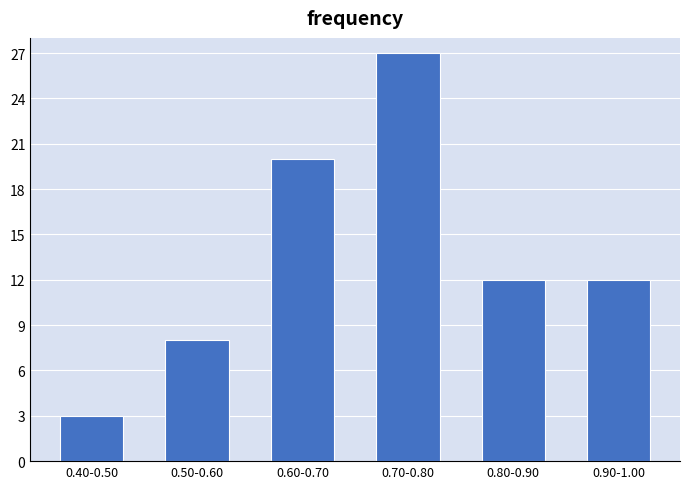

Reading left to right, extract all data points from this chart.

3	8	20	27	12	12